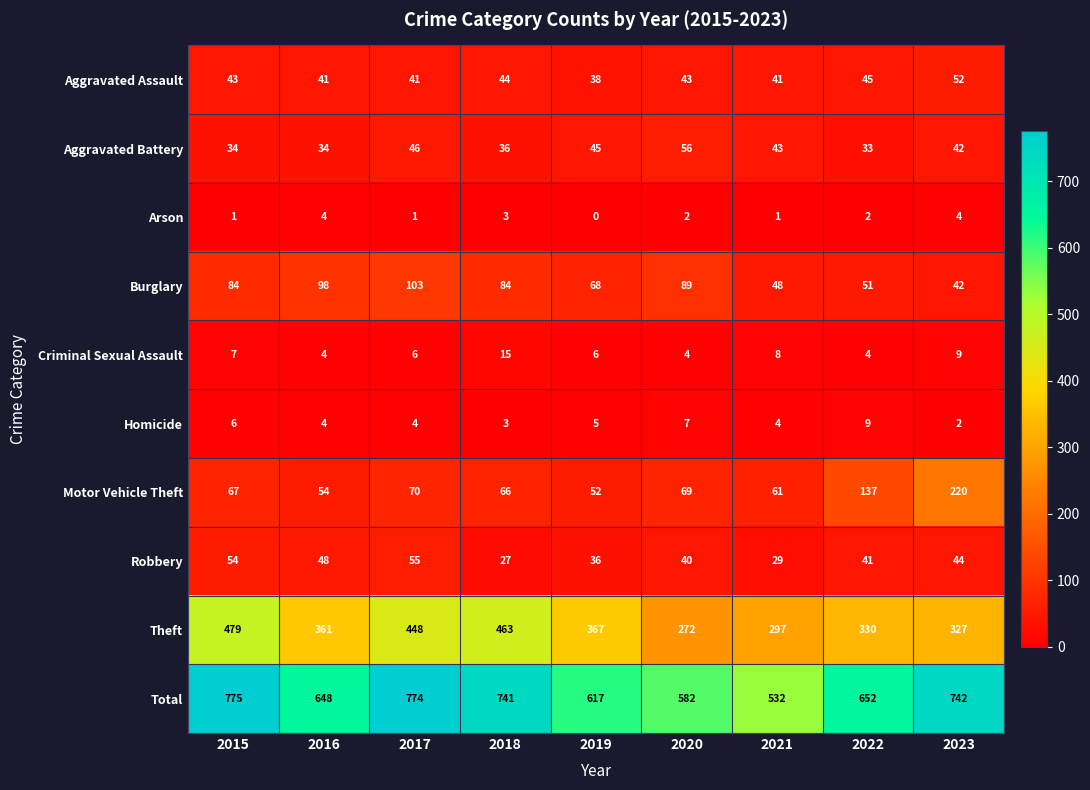

Rank the series at 2020 from highest to lowest value.

Total, Theft, Burglary, Motor Vehicle Theft, Aggravated Battery, Aggravated Assault, Robbery, Homicide, Criminal Sexual Assault, Arson